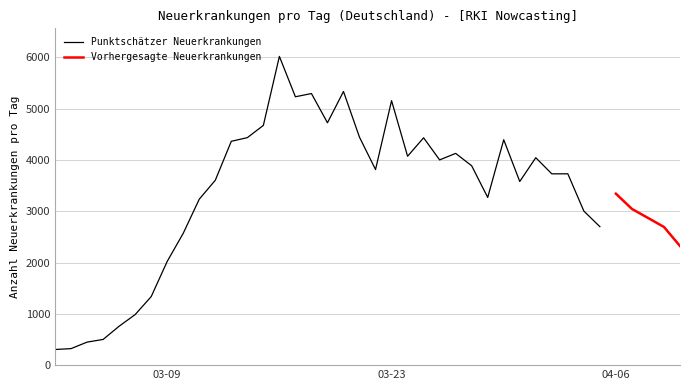

What is the minimum value for Punktschätzer Neuerkrankungen?

305